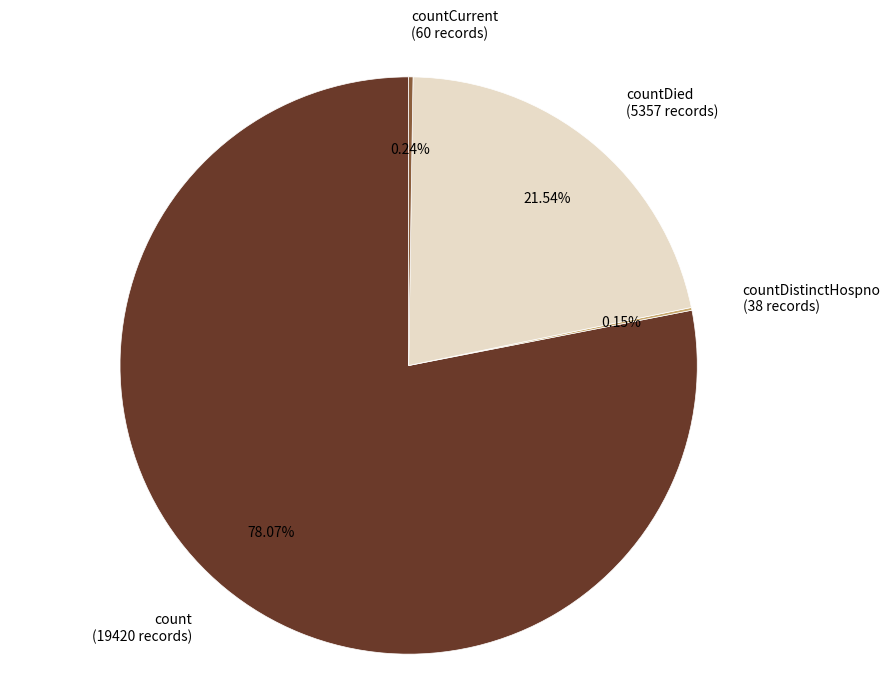

Does any single category account for the majority?

Yes